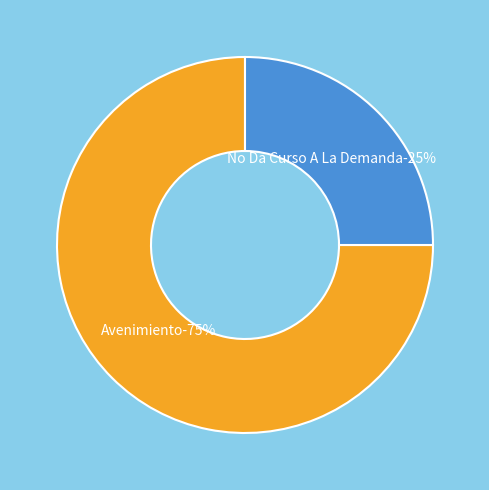

How many segments does this pie chart have?

2